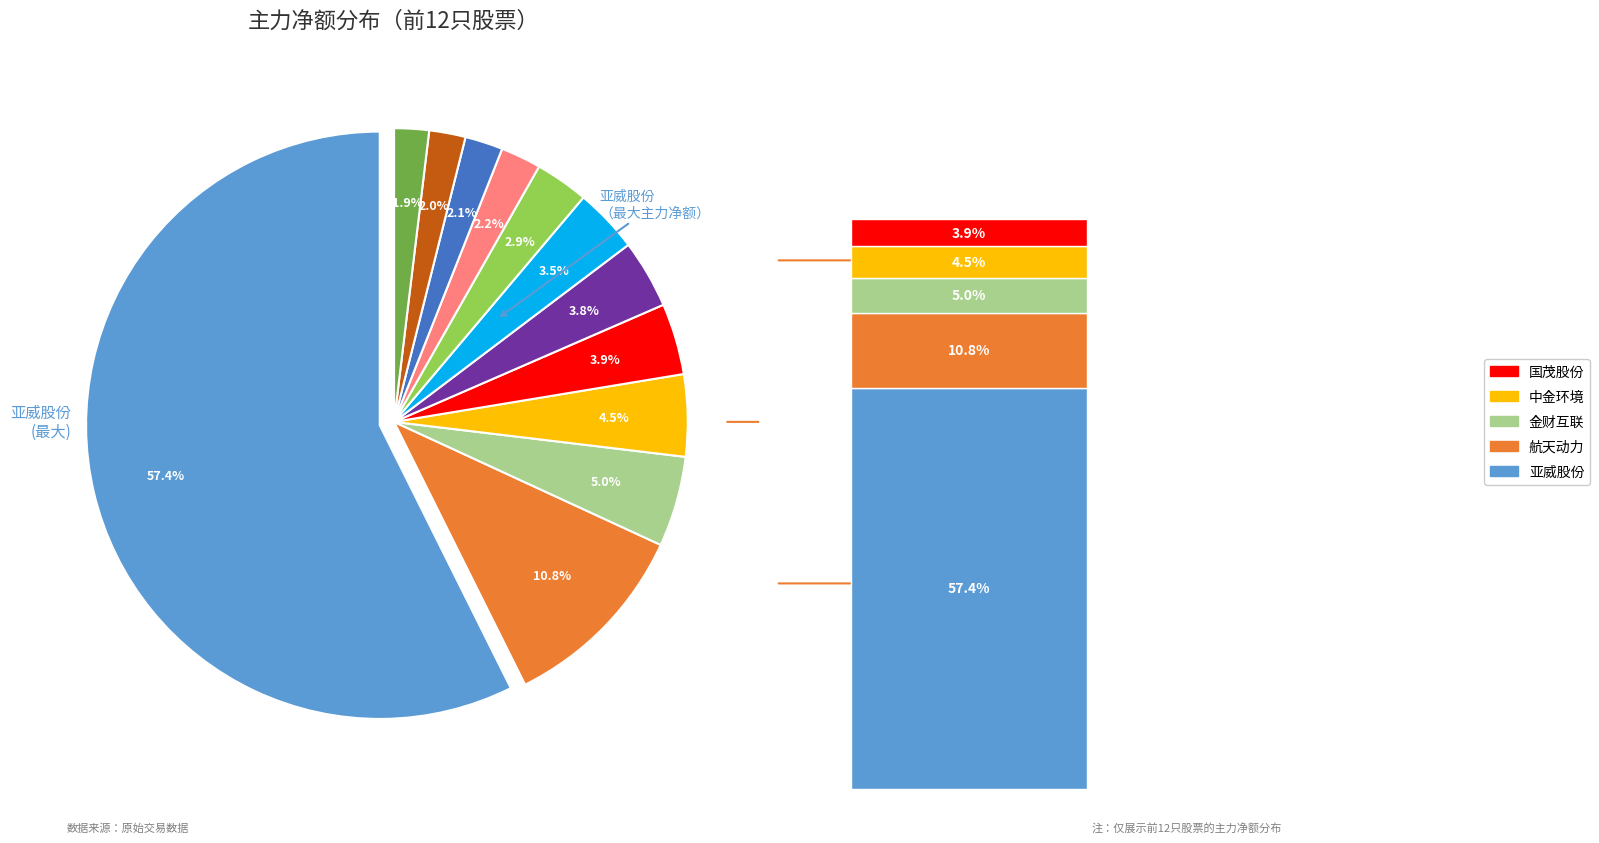

How many slices are in this pie chart?

12